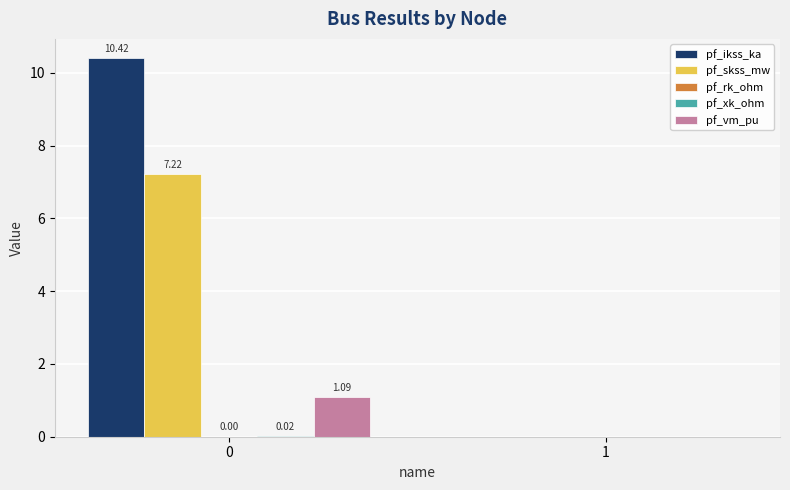

Are the bars grouped side by side (vs. stacked)?

Yes